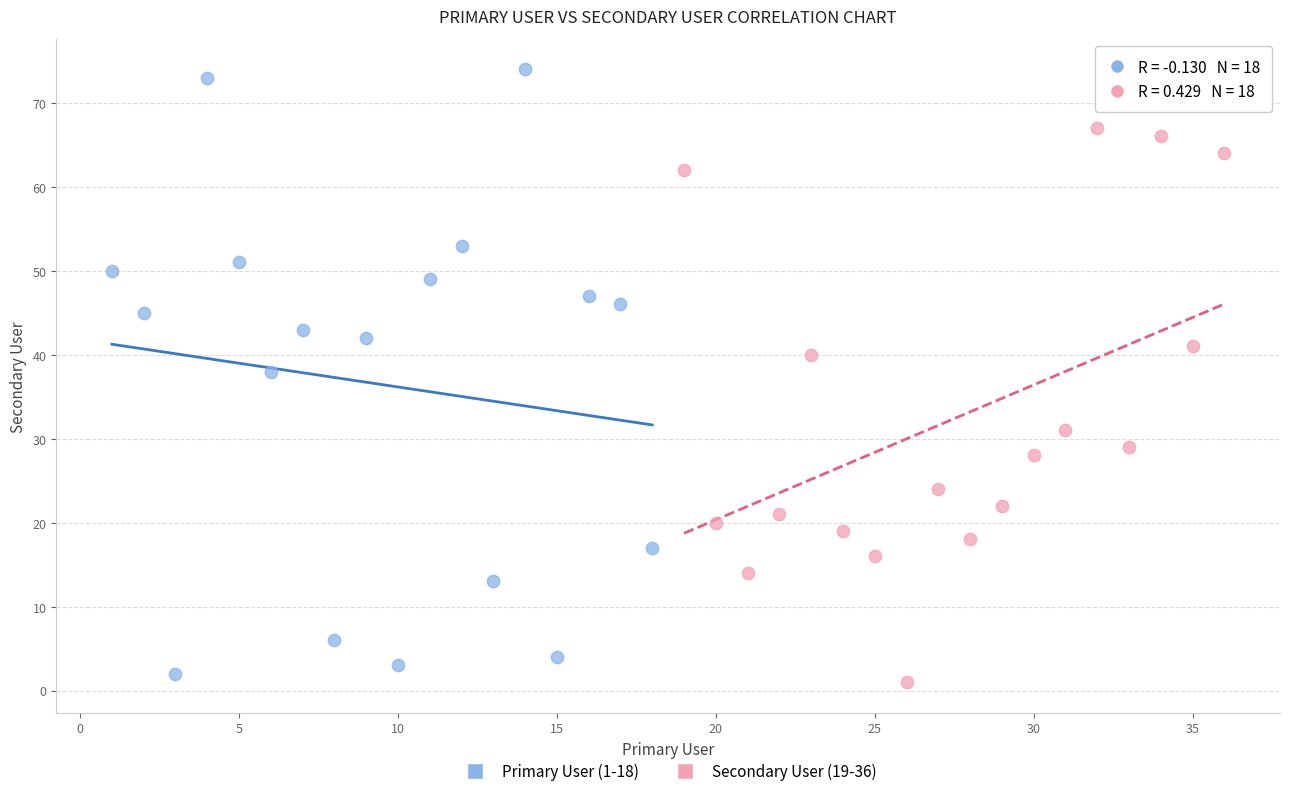

Which series has the largest Y range (max minus min)?

Primary User (1-18)